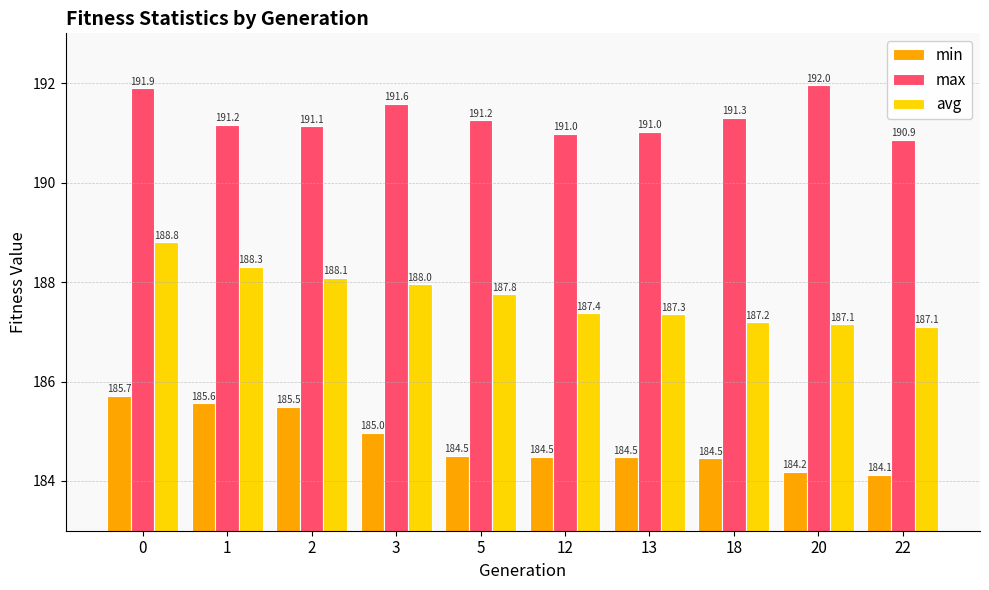

At how many categories does at least one series exceed 191?

8